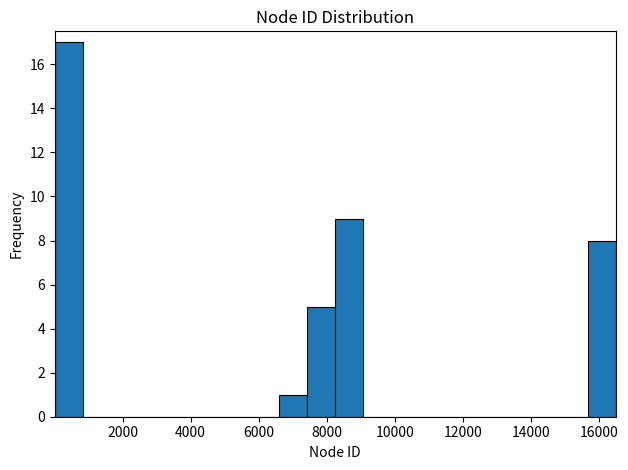

Reading left to right, list every bar in this chart as the range it spans on the x-axis followed by its height. Neither the bar edges nor the heights are printed on the chart, so give them approximately, as read against the axes.

0 to 800: 17
800 to 1600: 0
1600 to 2400: 0
2400 to 3400: 0
3400 to 4200: 0
4200 to 5000: 0
5000 to 5800: 0
5800 to 6600: 0
6600 to 7400: 1
7400 to 8200: 5
8200 to 9000: 9
9000 to 10000: 0
10000 to 10800: 0
10800 to 11600: 0
11600 to 12400: 0
12400 to 13200: 0
13200 to 14000: 0
14000 to 14800: 0
14800 to 15600: 0
15600 to 16400: 8